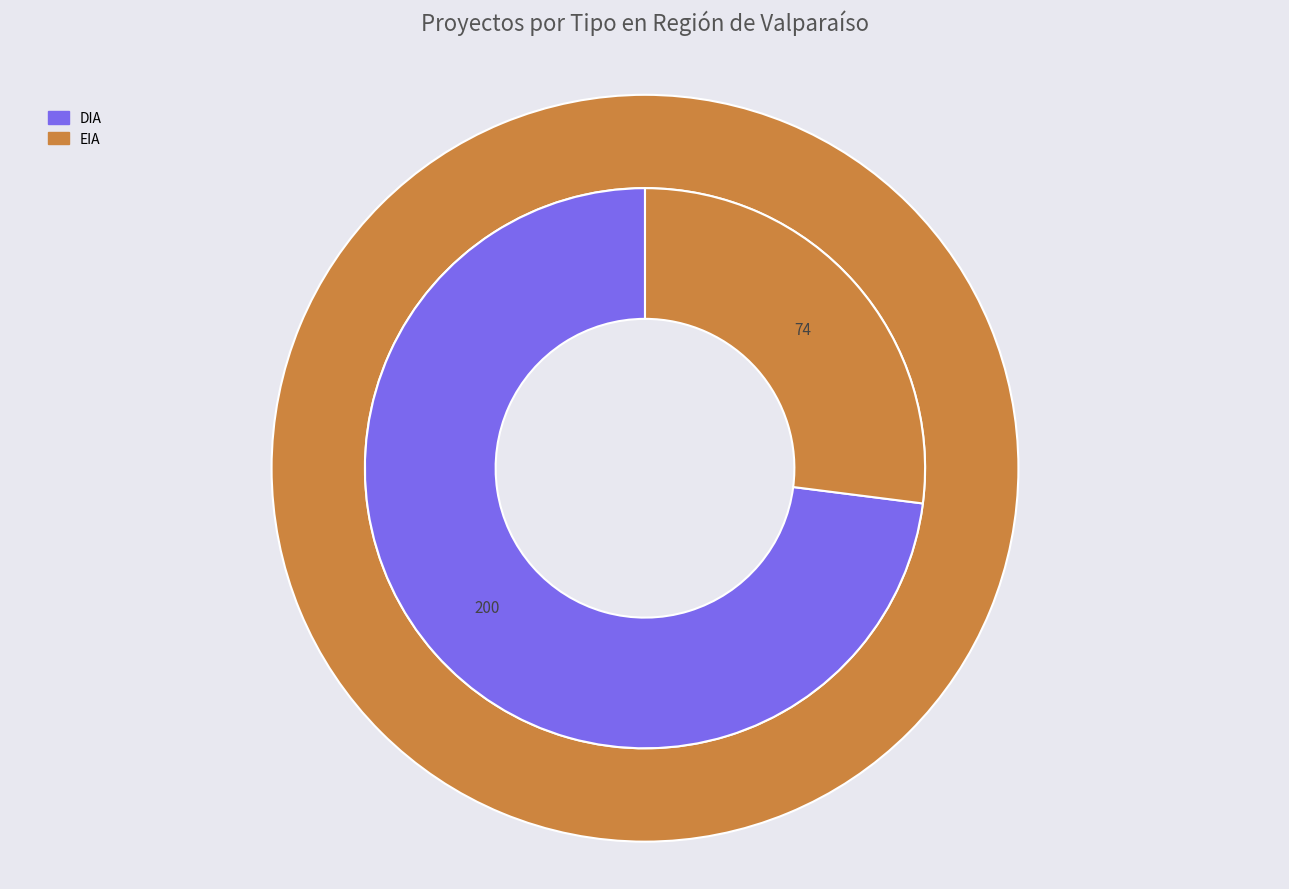

True or false: EIA accounts for 36% of the total.

False